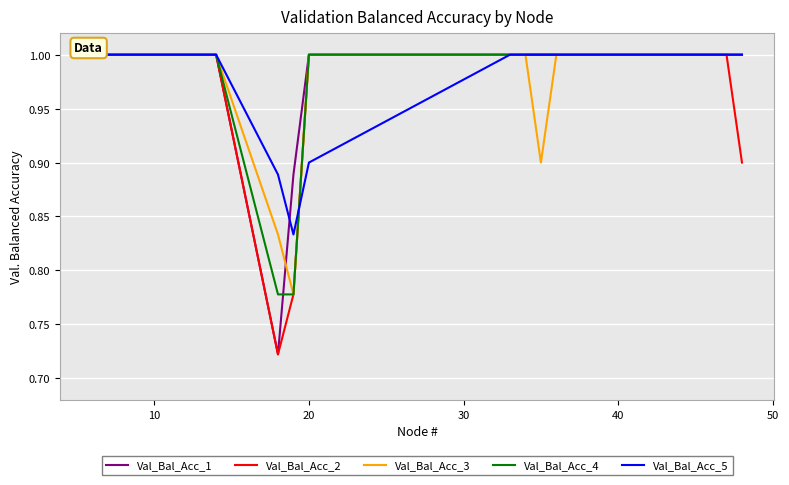

What is the maximum value shown in the chart?

1.0